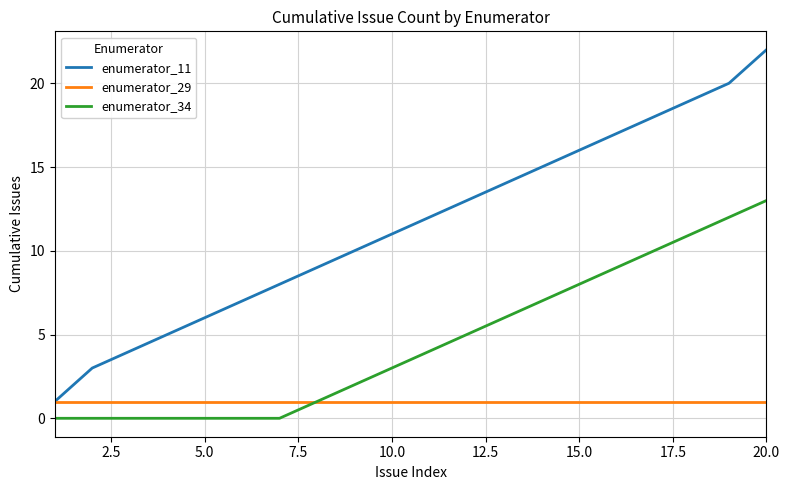

Which series has the largest total across all categories?

enumerator_11